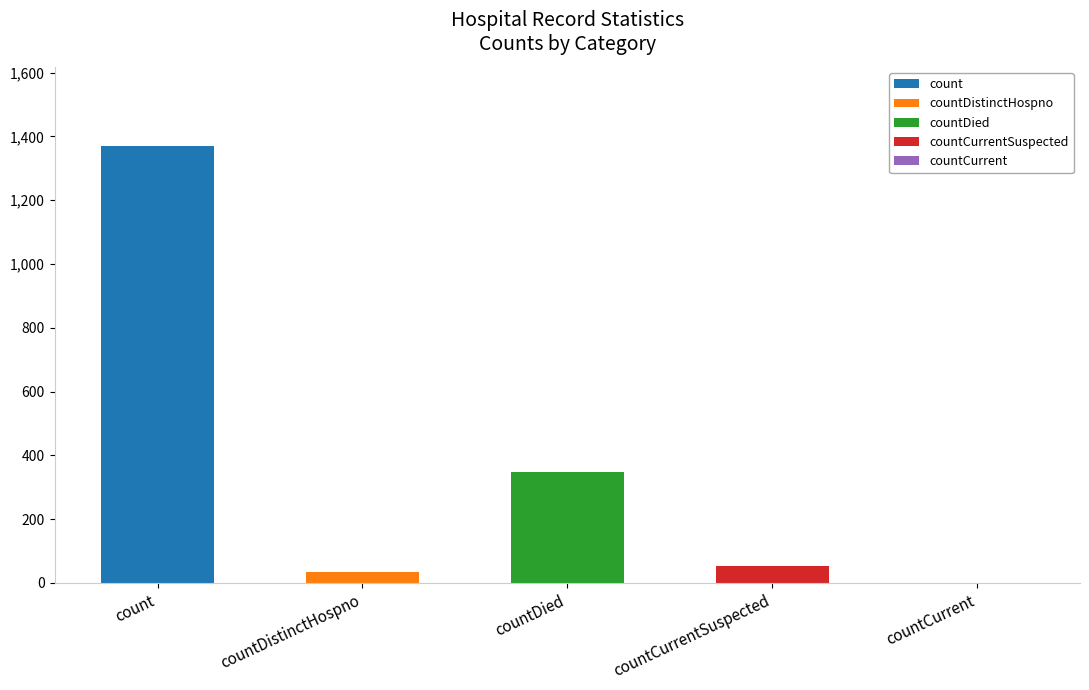

At which category does the chart reach its peak across all series?

count